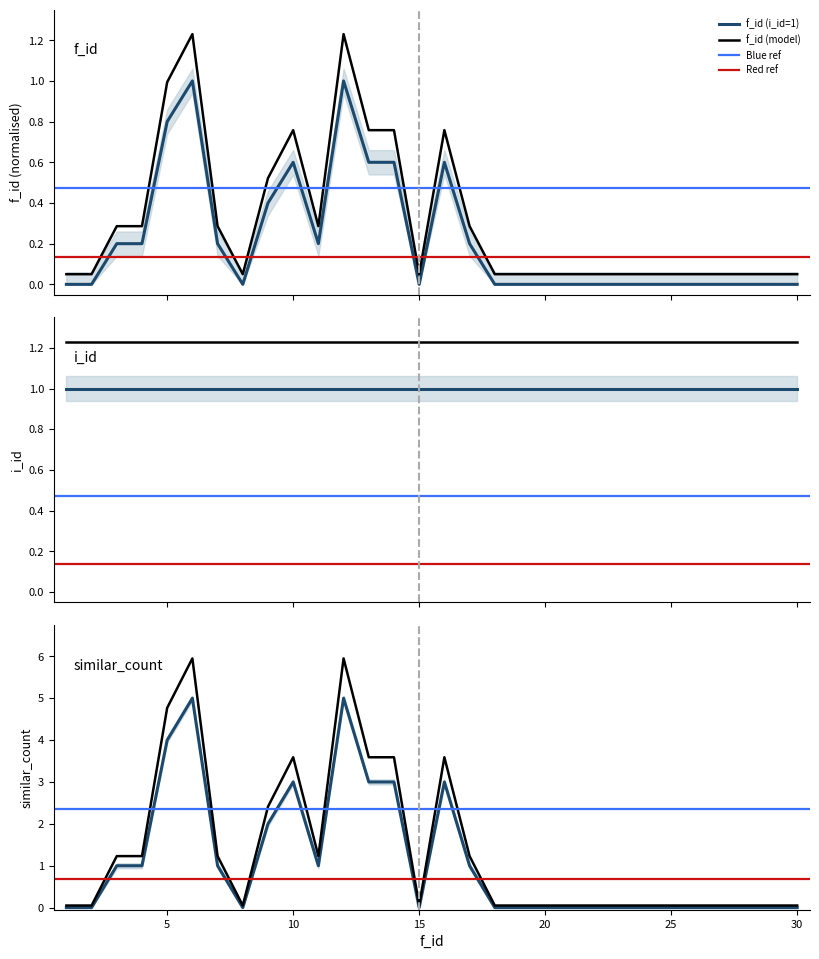

Count the number of values greater than 0.

13